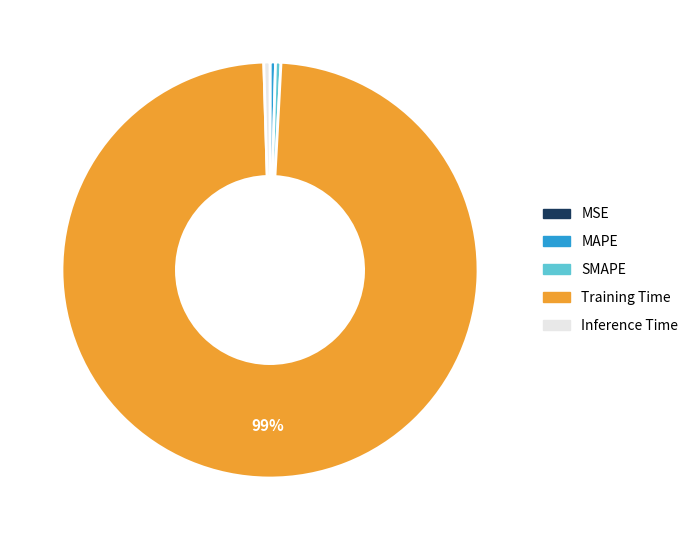

Is the sum of Inference Time and SMAPE greater than half?

No